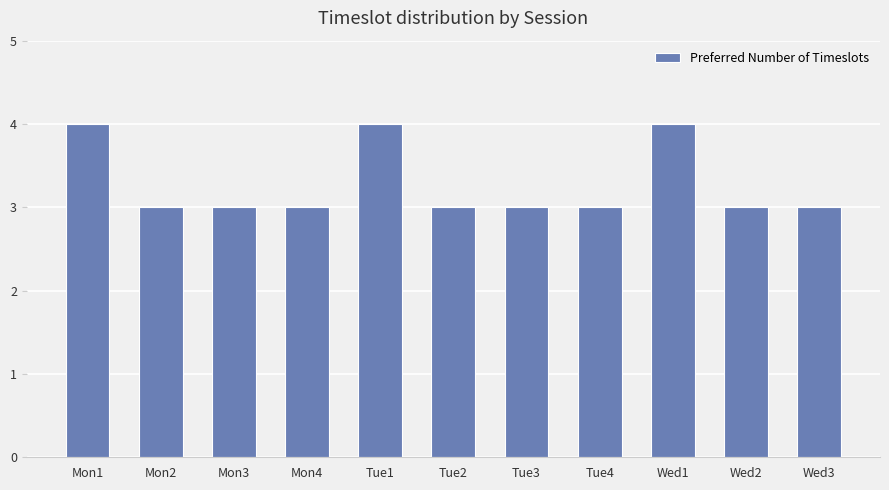

Is it true that the value at Tue4 is 3?

True